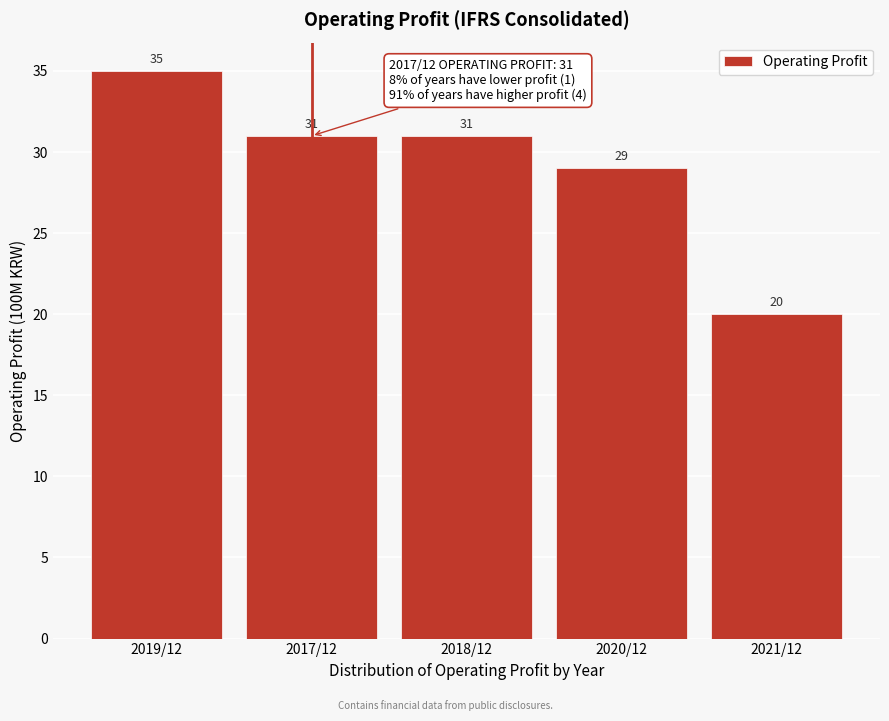

Reading left to right, list all the values displayed in this chart.

2019/12=35	2017/12=31	2018/12=31	2020/12=29	2021/12=20